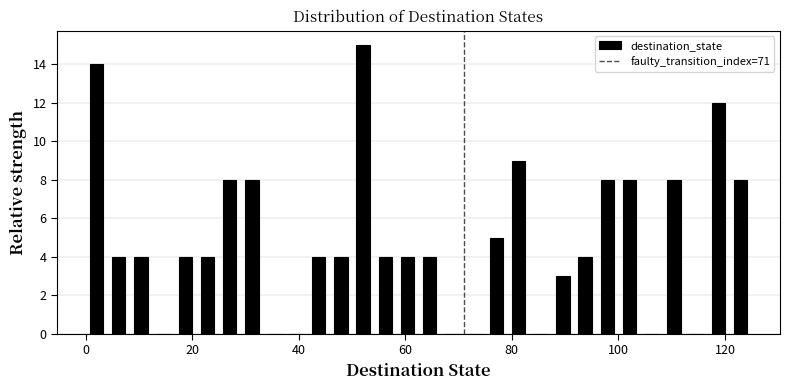

Around what value on the x-axis is the tallest bar? Give the approximate position of its centre, as read against the axis.

52